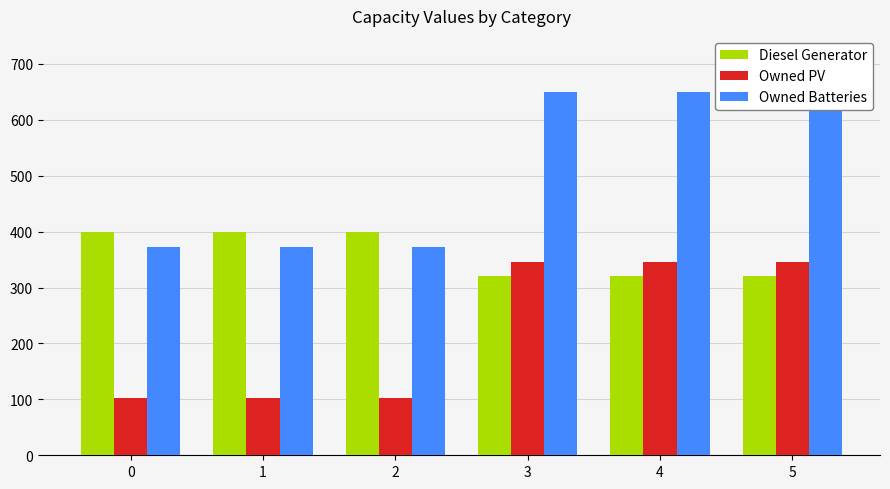

Count the Owned Batteries values in the range 373 to 649.

6